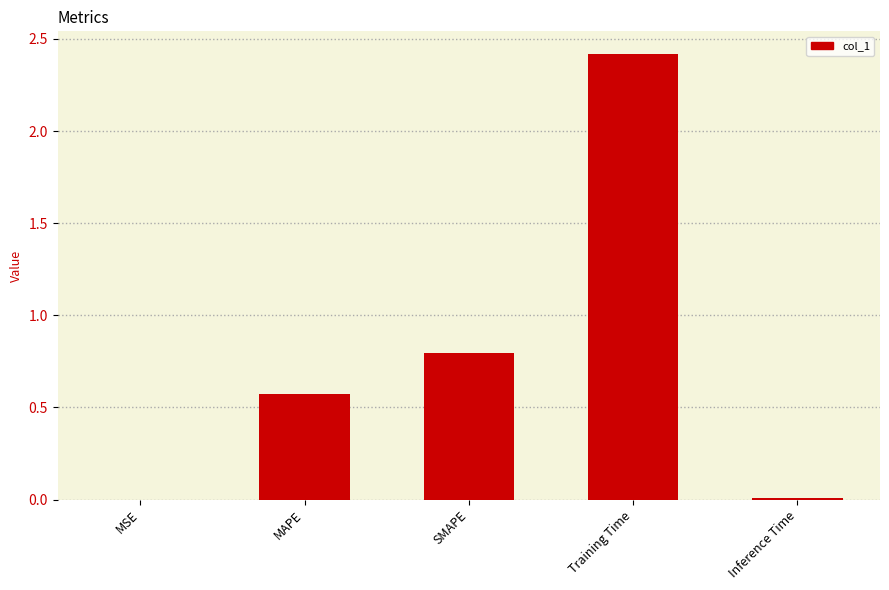

Read the value at Training Time.

2.4